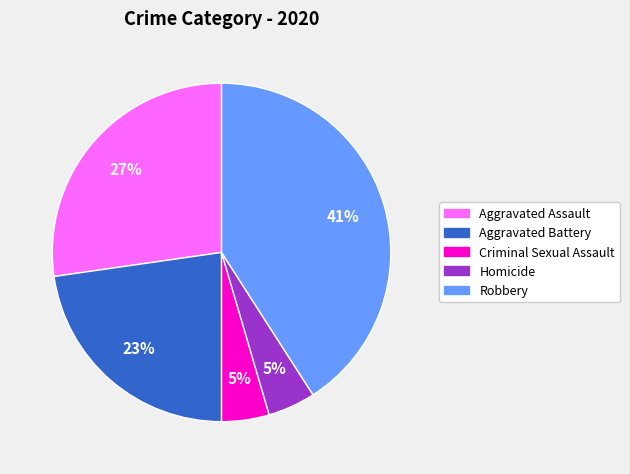

How many segments does this pie chart have?

5